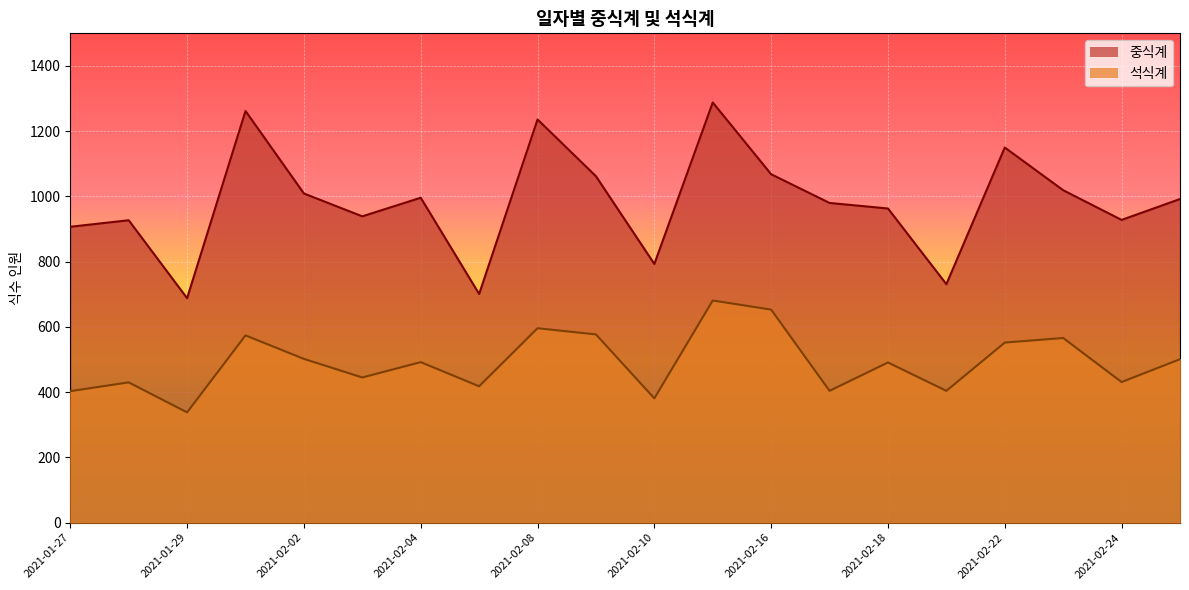

What is the spread (max minus min) of values at 2021-02-01?

688